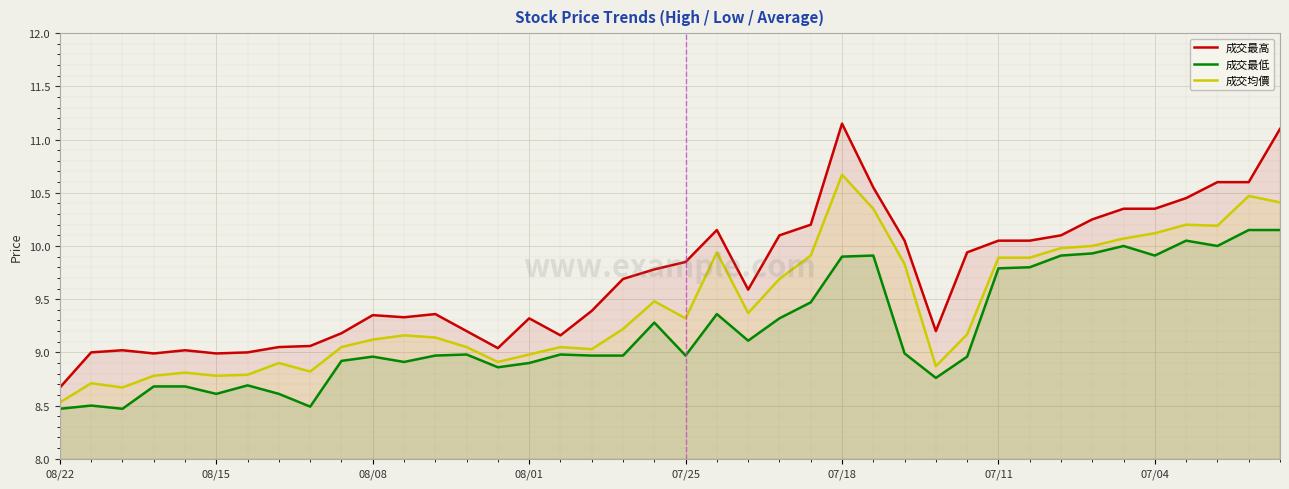

How many values in the 成交均價 series are below 9?

12